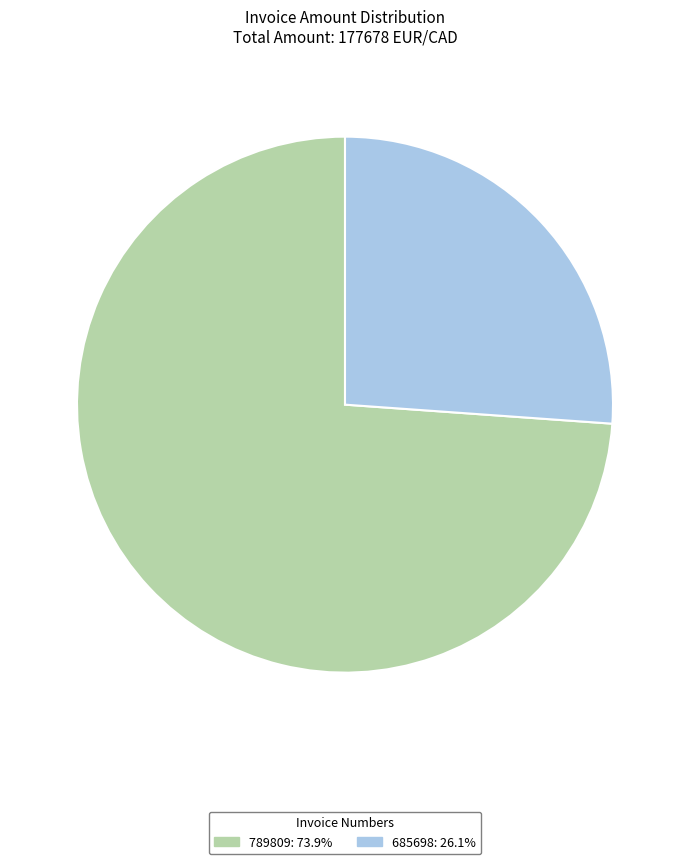

Rank the categories by value from lowest to highest.

685698, 789809